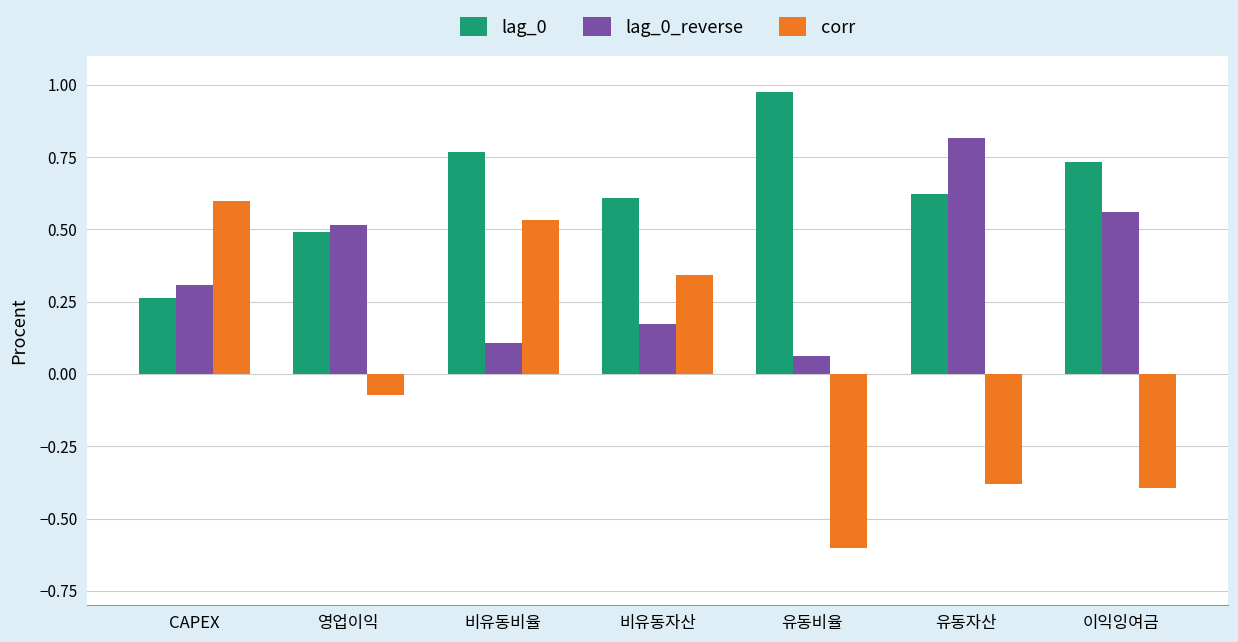

What is the spread (max minus min) of values at 이익잉여금?

1.1